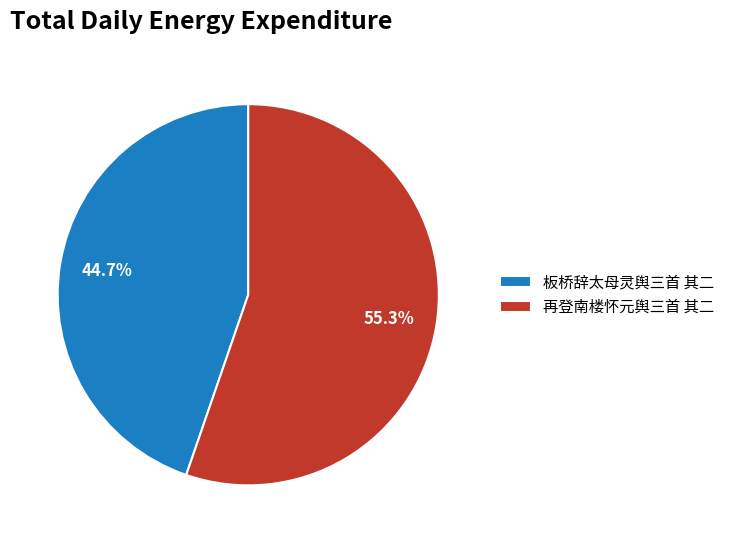

What is the smallest slice in the pie chart?

板桥辞太母灵舆三首 其二